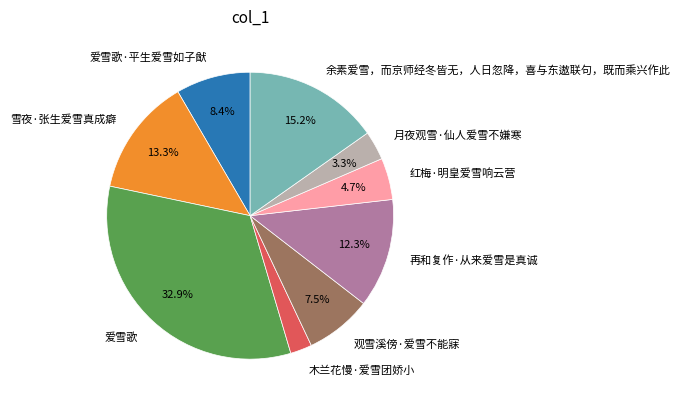

Combined, do 木兰花慢·爱雪团娇小 and 再和复作·从来爱雪是真诚 account for over 50%?

No